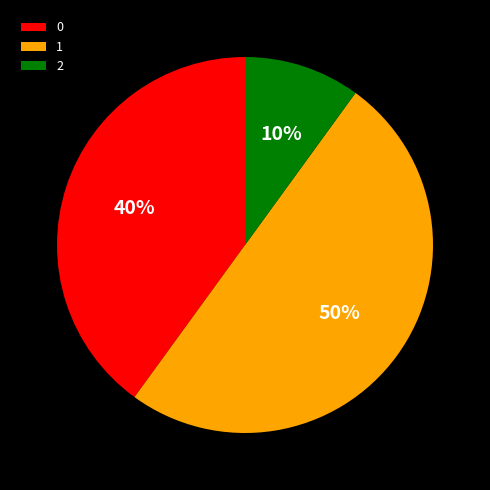

Which slice is the smallest?

2